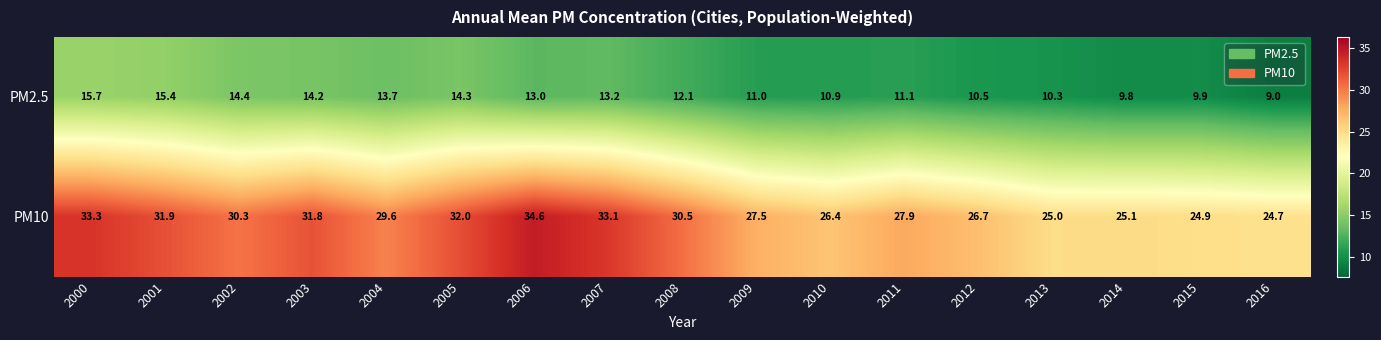

Which series has the largest range (max minus min)?

PM10